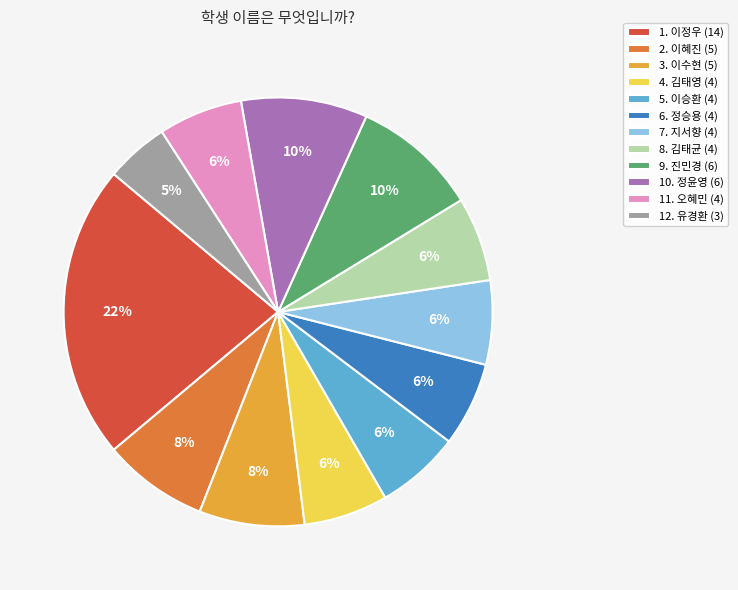

True or false: 10. 정윤영 (6) accounts for 24% of the total.

False